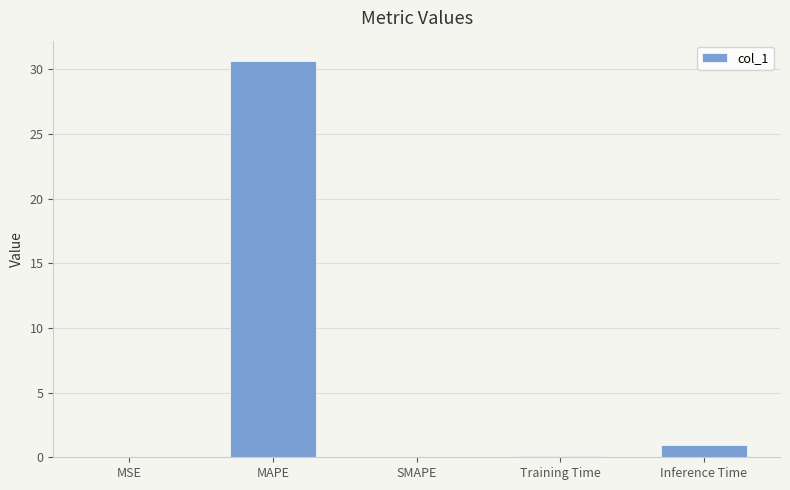

Which label corresponds to the largest value in the chart?

MAPE